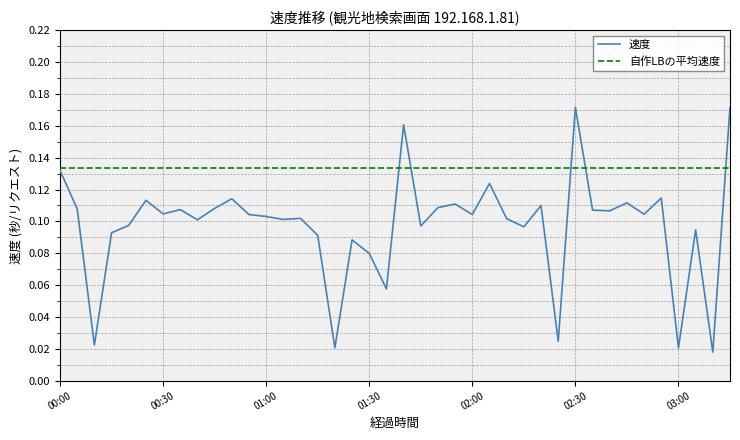

Which series has the widest spread of values?

速度